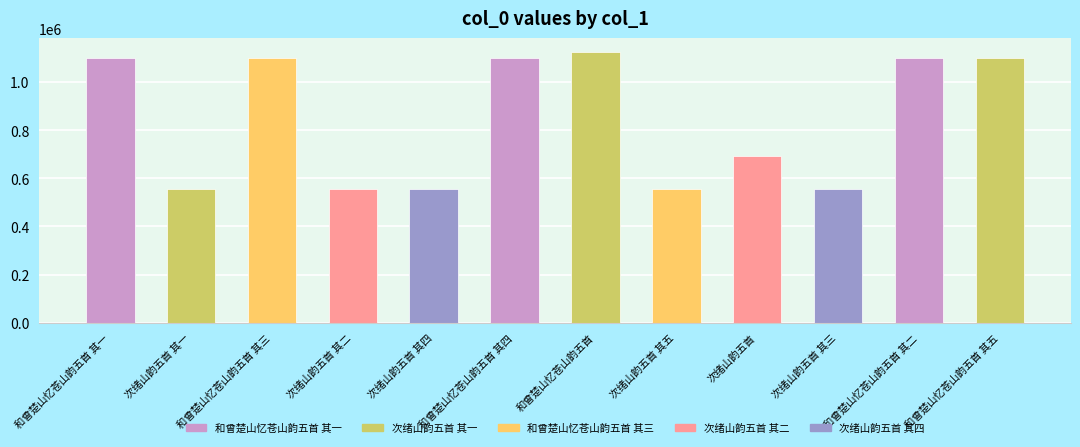

What is the greatest value displayed?

1126663